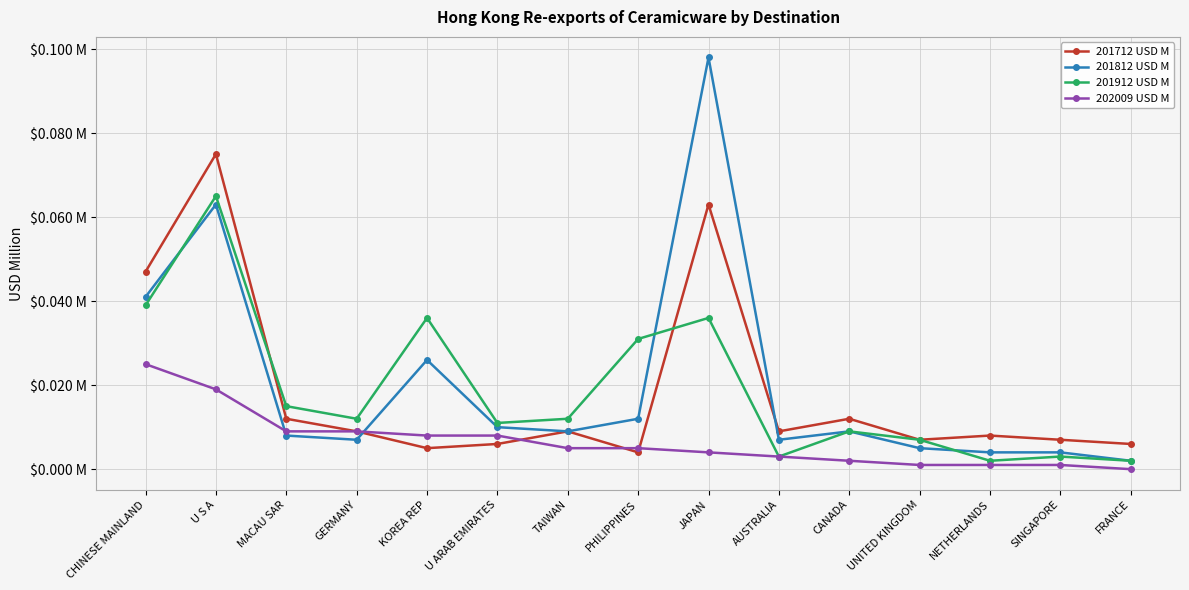

At which category does the chart reach its peak across all series?

JAPAN